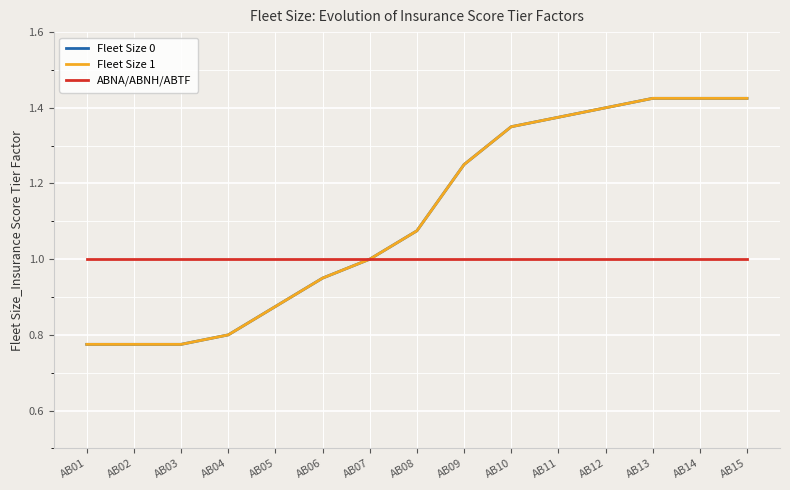

True or false: Fleet Size 0 and Fleet Size 1 cross at least once.

False